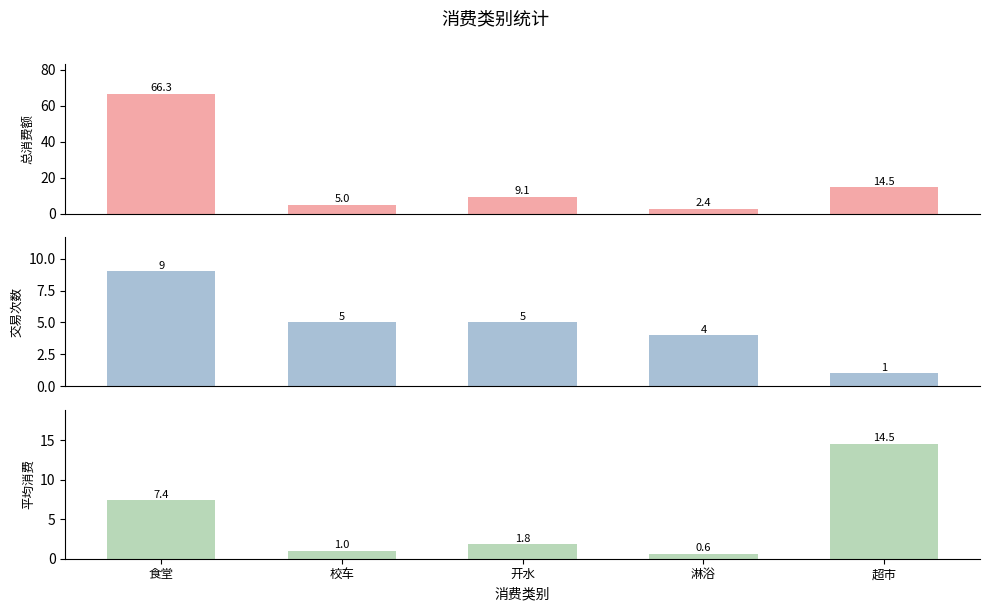

Reading left to right, list all the values displayed in this chart.

总消费额: 66.3	5.0	9.1	2.4	14.5
交易次数: 9.0	5.0	5.0	4.0	1.0
平均消费: 7.4	1.0	1.8	0.6	14.5